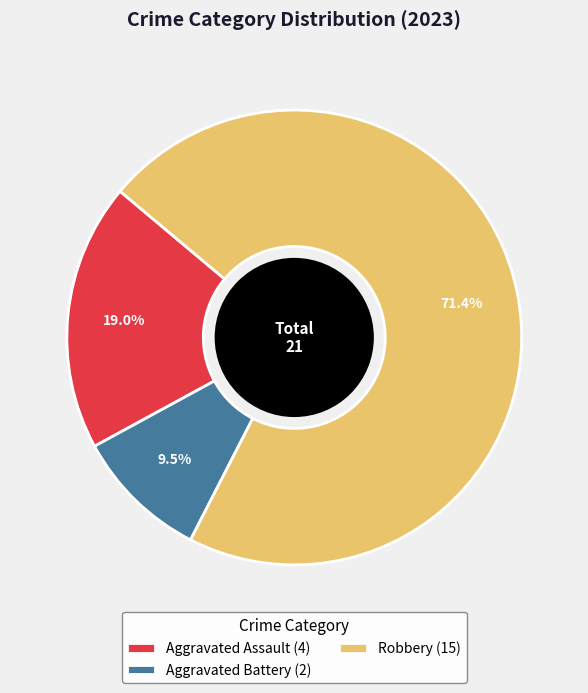

Which slice represents more than half of the pie?

Robbery (15)